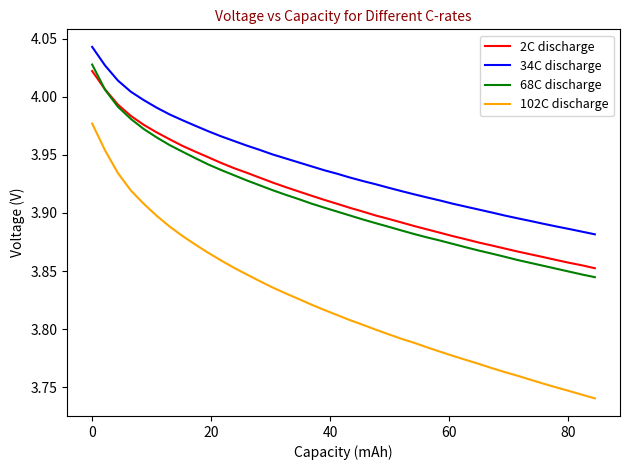

True or false: 2C discharge and 102C discharge intersect in this chart.

False